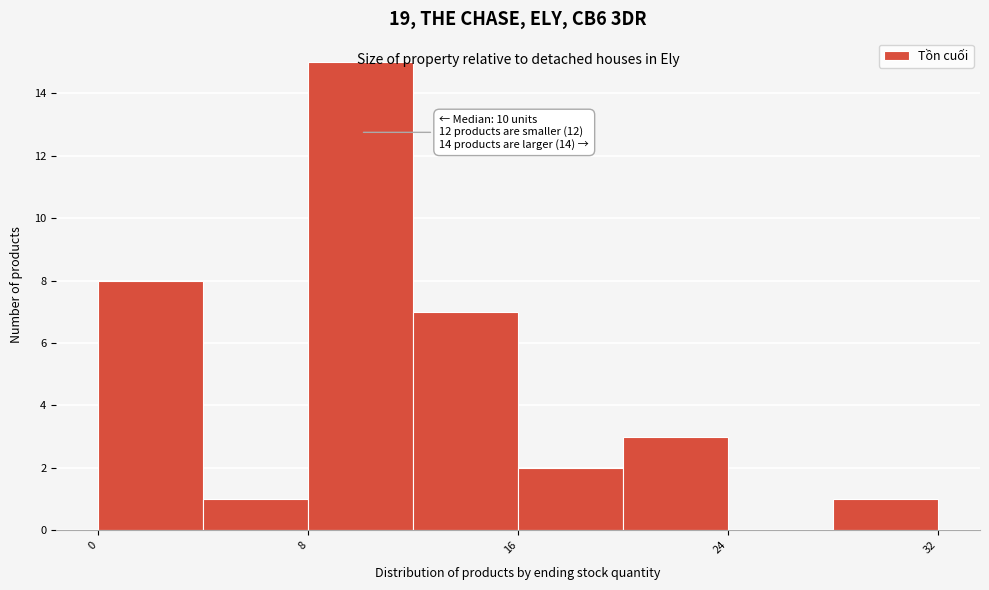

Which range on the x-axis has the tallest bar?

8 to 12